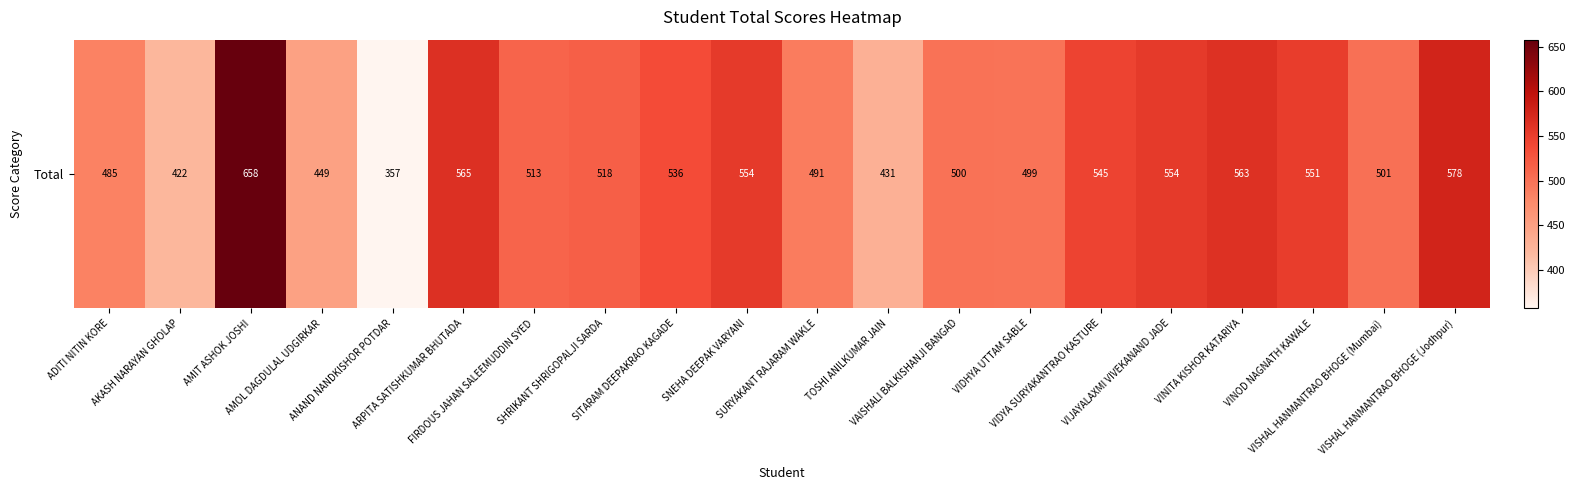

Is it true that the value at SITARAM DEEPAKRAO KAGADE is 536?

True